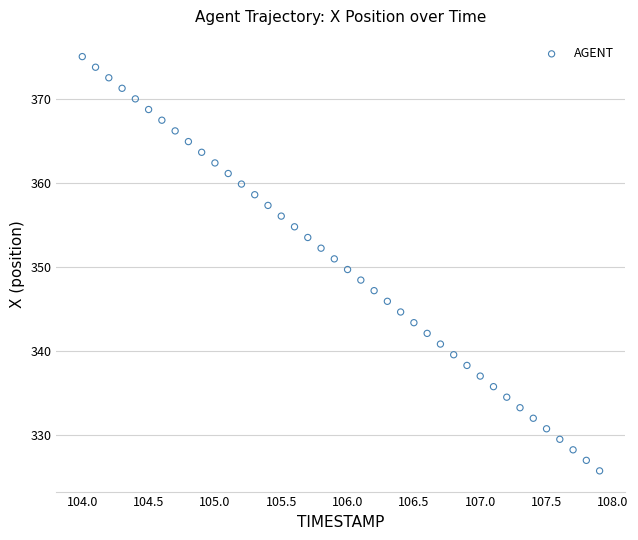

What is the range of X values (max minus min)?

3.9